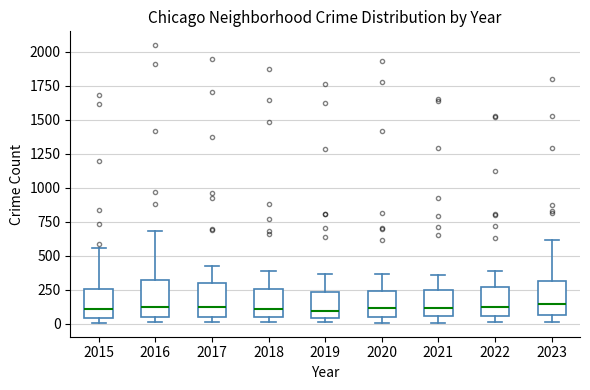

Reading left to right, read every box against the y-axis: the position of its median line, the range the box covers, and the ends of its whiskers. The values are not printed on the chart, so give them approximately, as read against the axis.

2015: median 100, box 50 to 250, whiskers 0 to 550
2016: median 100, box 50 to 300, whiskers 0 to 700
2017: median 100, box 50 to 300, whiskers 0 to 400
2018: median 100, box 50 to 250, whiskers 0 to 400
2019: median 100, box 50 to 250, whiskers 0 to 350
2020: median 100, box 50 to 250, whiskers 0 to 350
2021: median 100, box 50 to 250, whiskers 0 to 350
2022: median 100, box 50 to 250, whiskers 0 to 400
2023: median 150, box 50 to 300, whiskers 0 to 600